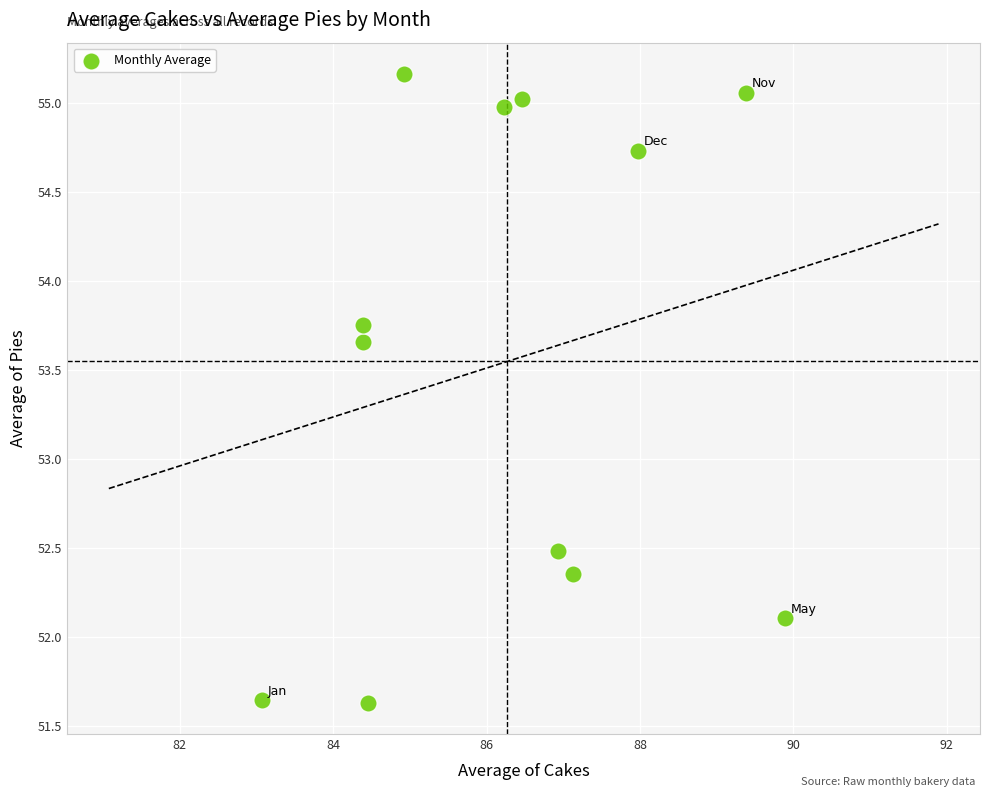

What Y value in the scatter plot is closest to 53?

52.5